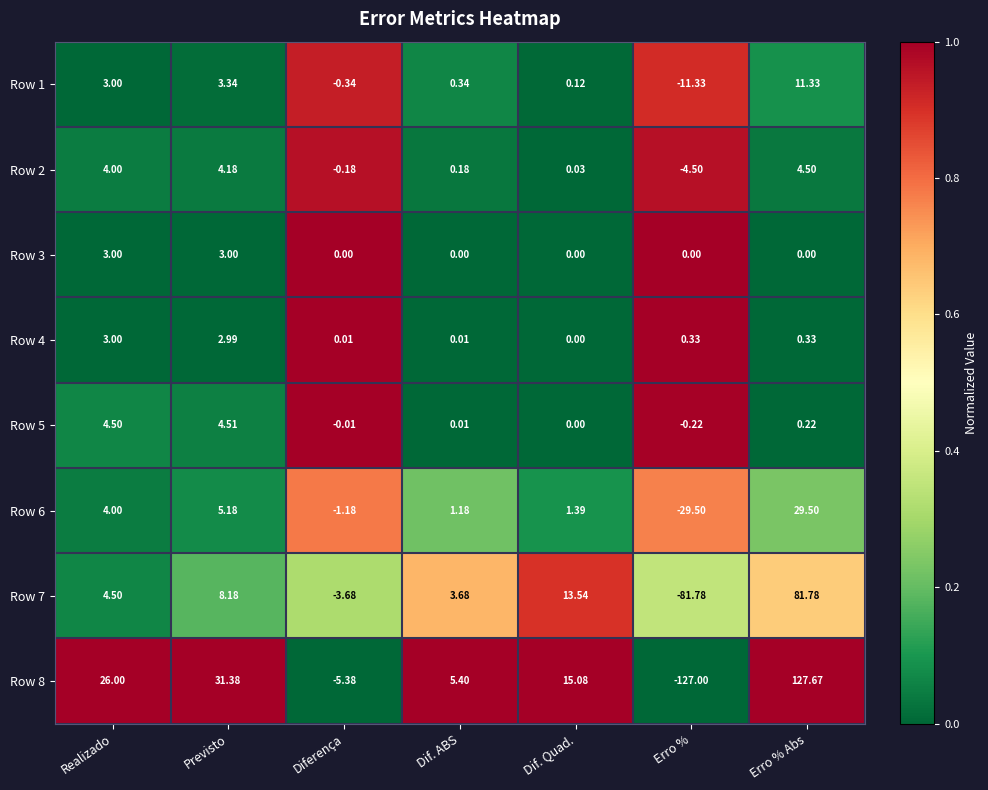

How many values in the Row 7 series are below 4?

3